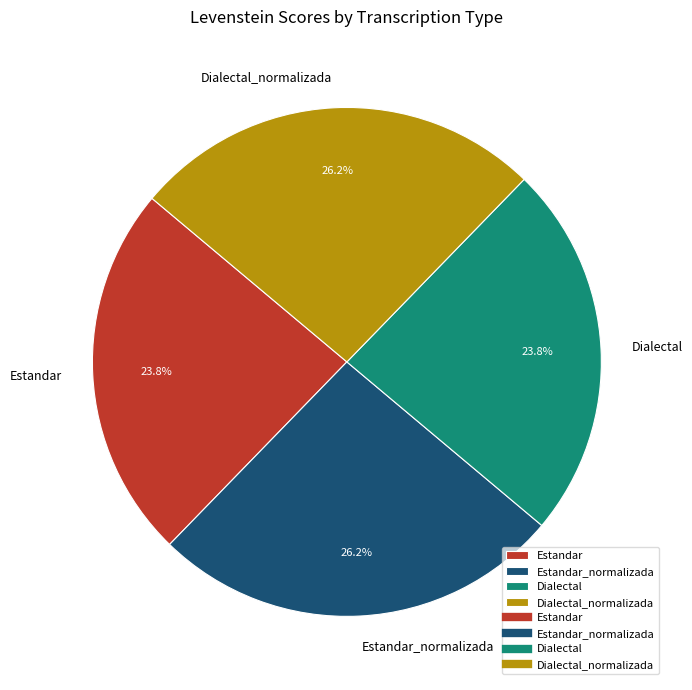

Approximately how many times larger is the value at Estandar_normalizada compared to Dialectal_normalizada?

1.0